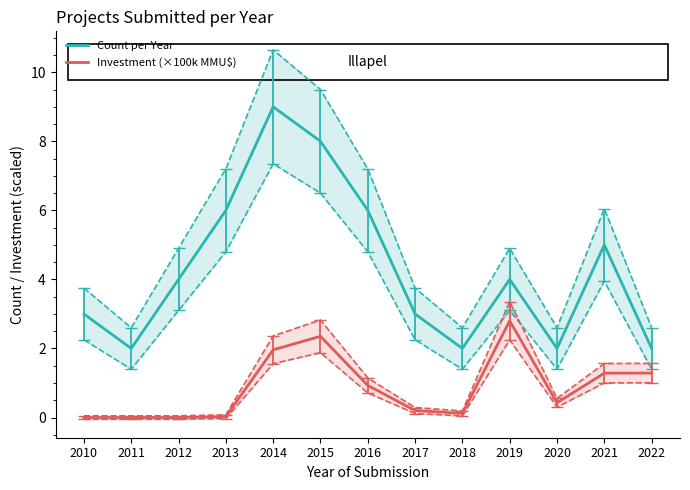

Where is Investment (×100k MMU$) nearest to the value 1?

2016